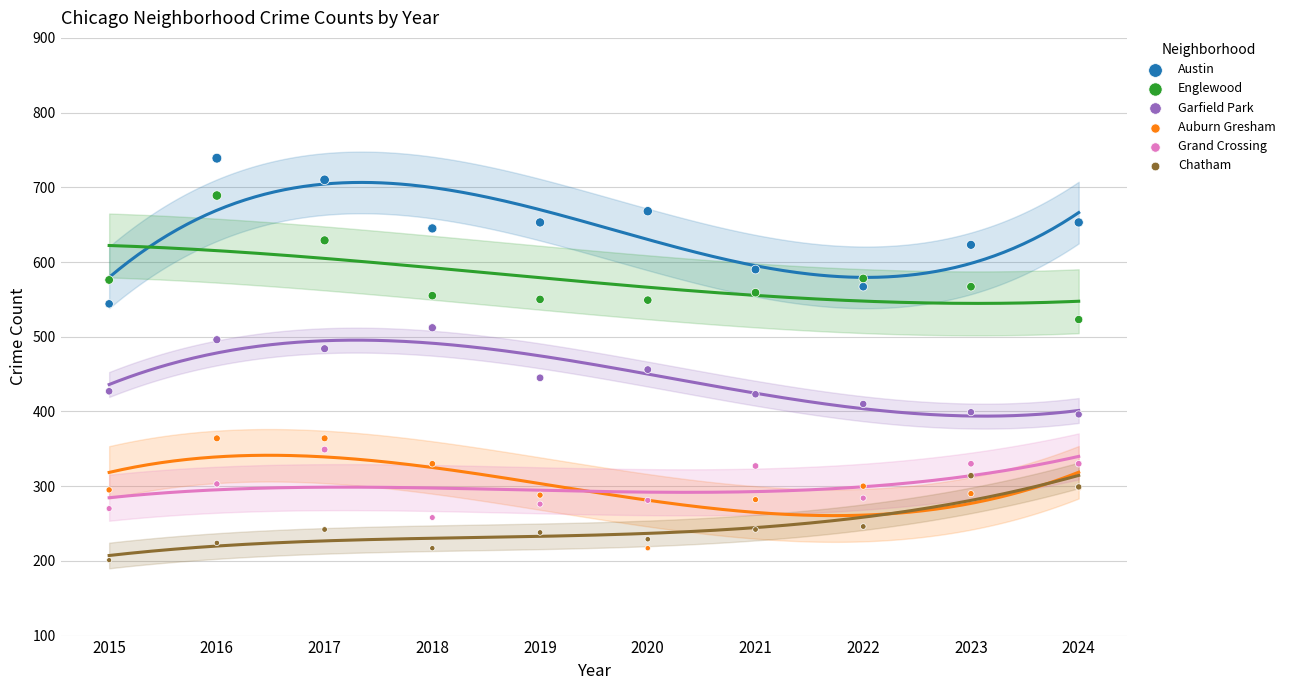

Which series contains the highest Y value?

Austin